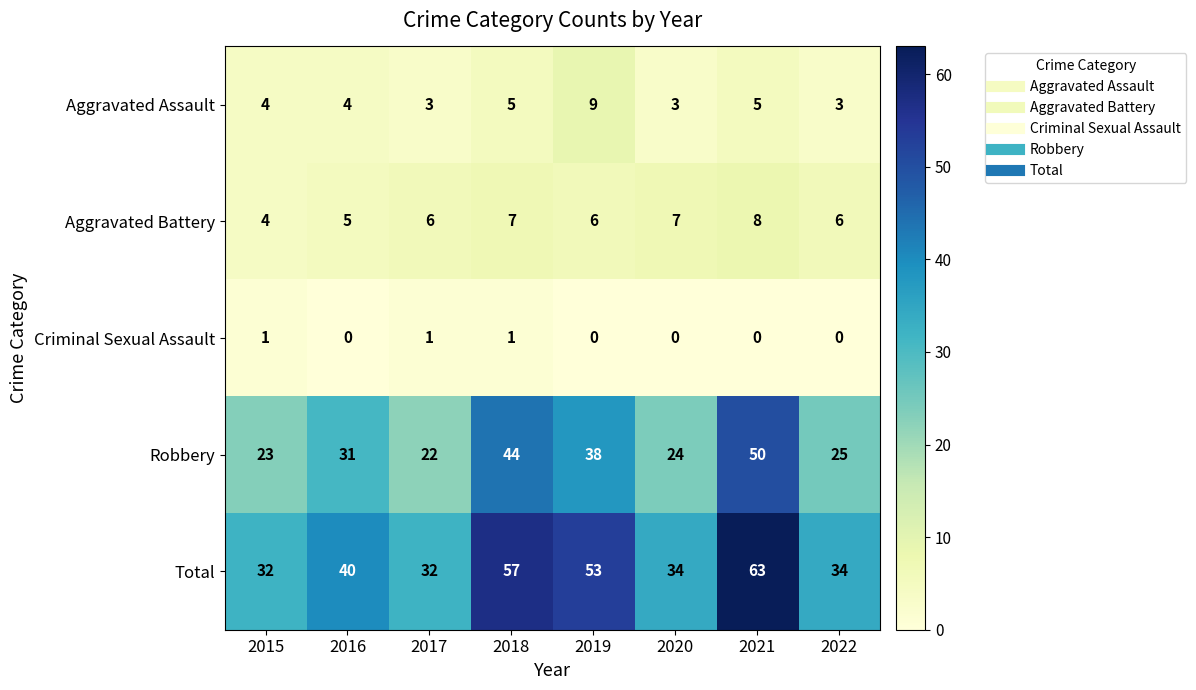

Between 2019 and 2022, which series saw the biggest shift?

Total